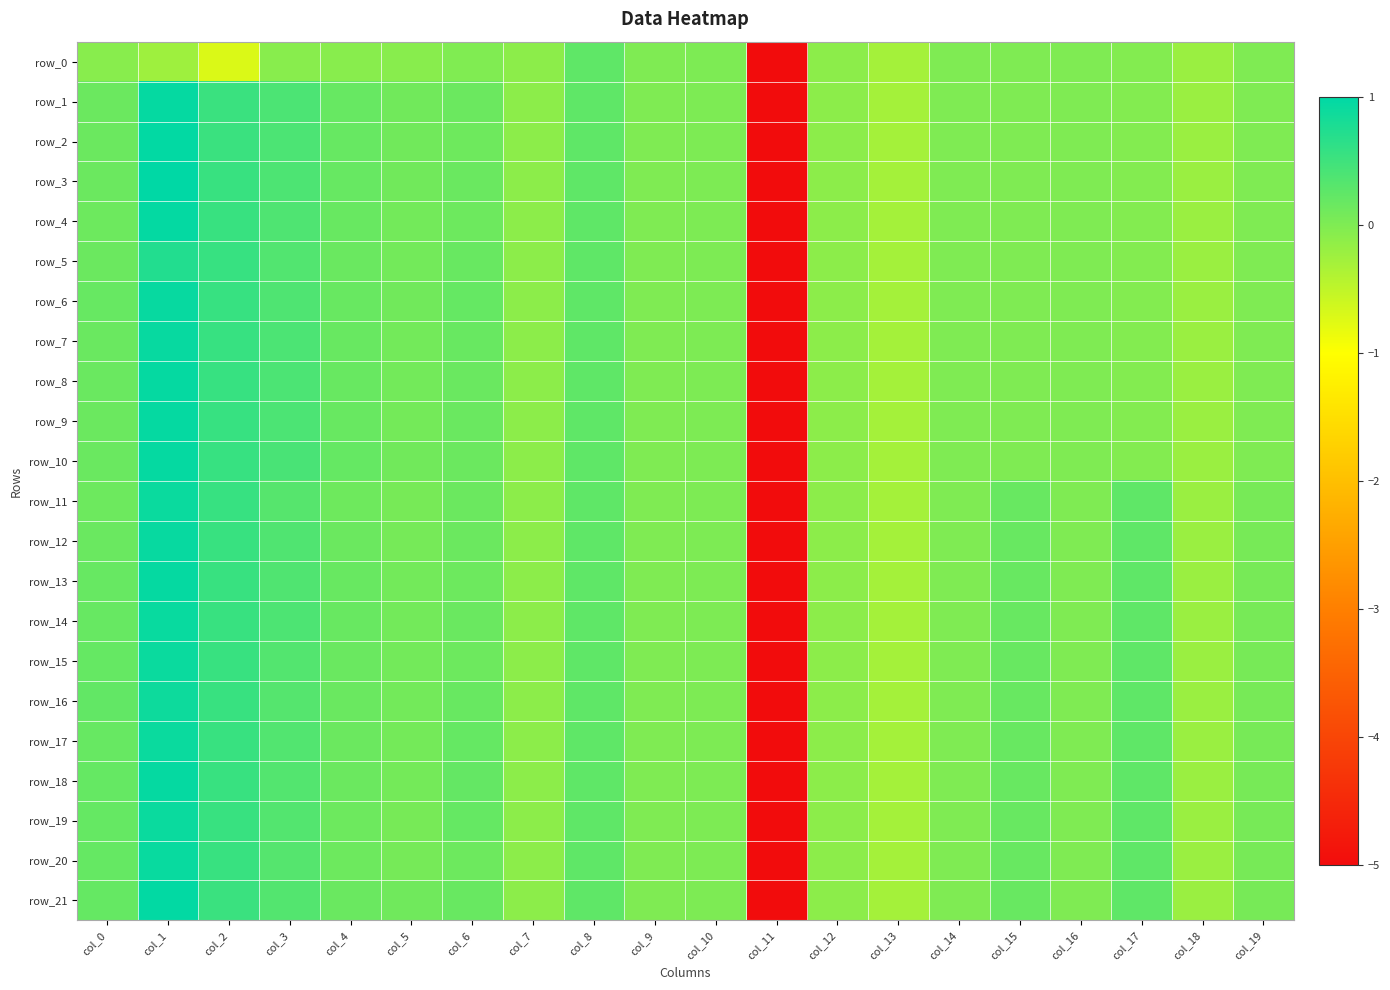

At which category does the chart reach its minimum across all series?

col_11